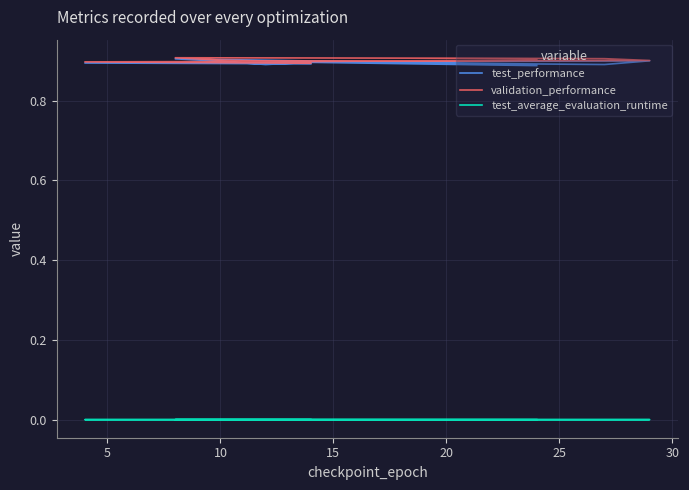

What is the maximum value for validation_performance?

0.9